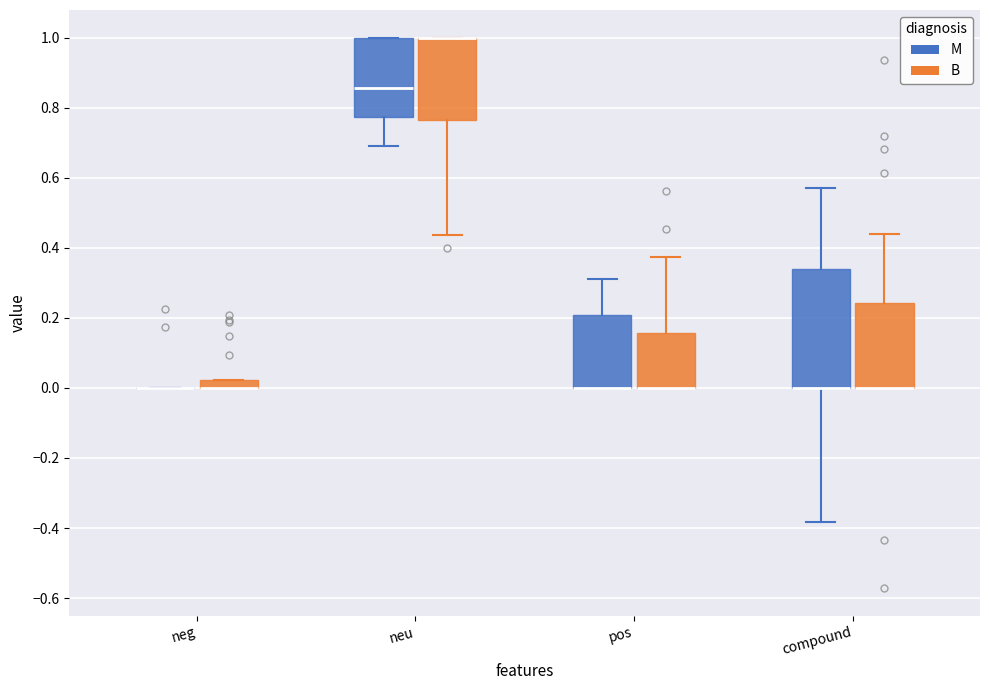

Which box is the tallest, from its lower edge to its upper edge?

compound (M)